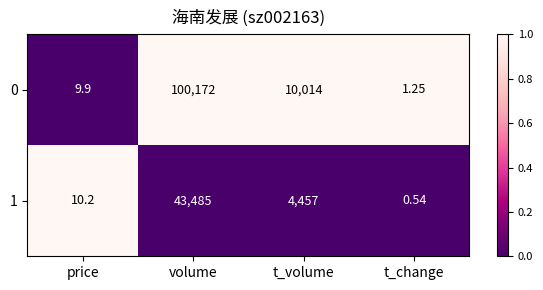

List the labels in order of 1 value, smallest first.

t_change, price, t_volume, volume